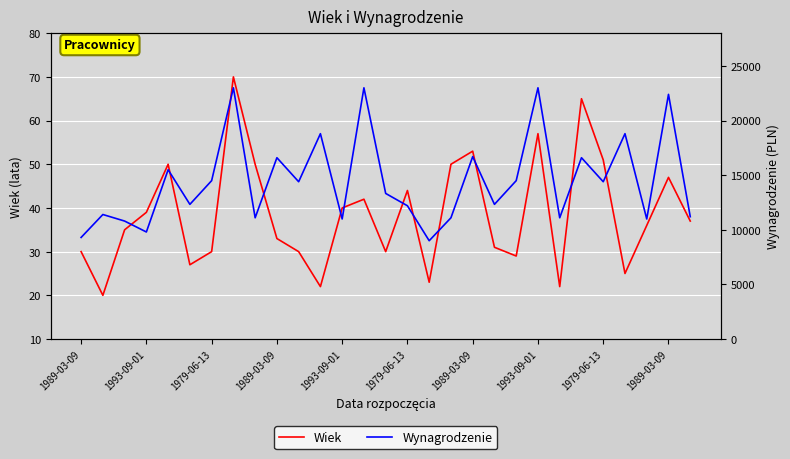

What is the value of the Wynagrodzenie point at the 3rd from the left?

10800